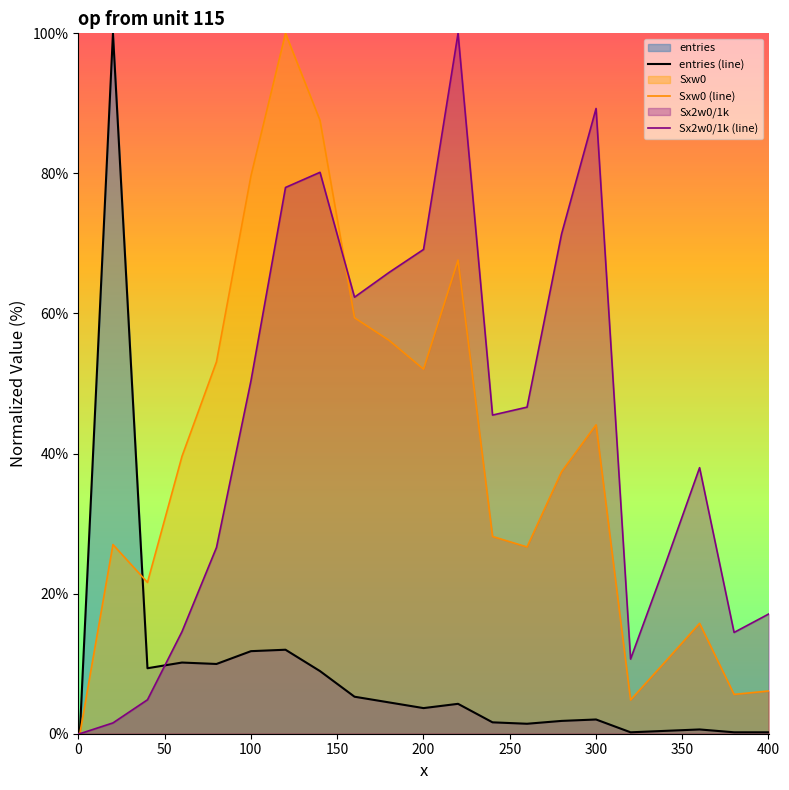

At how many categories does at least one series exceed 39?

14